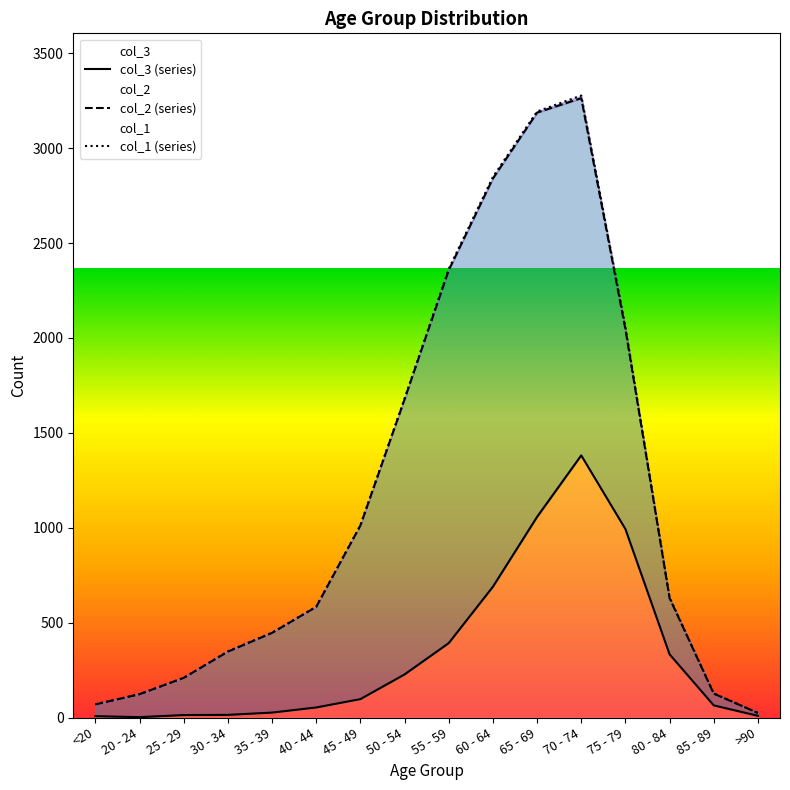

How many values in the col_3 (series) series exceed 97?

7